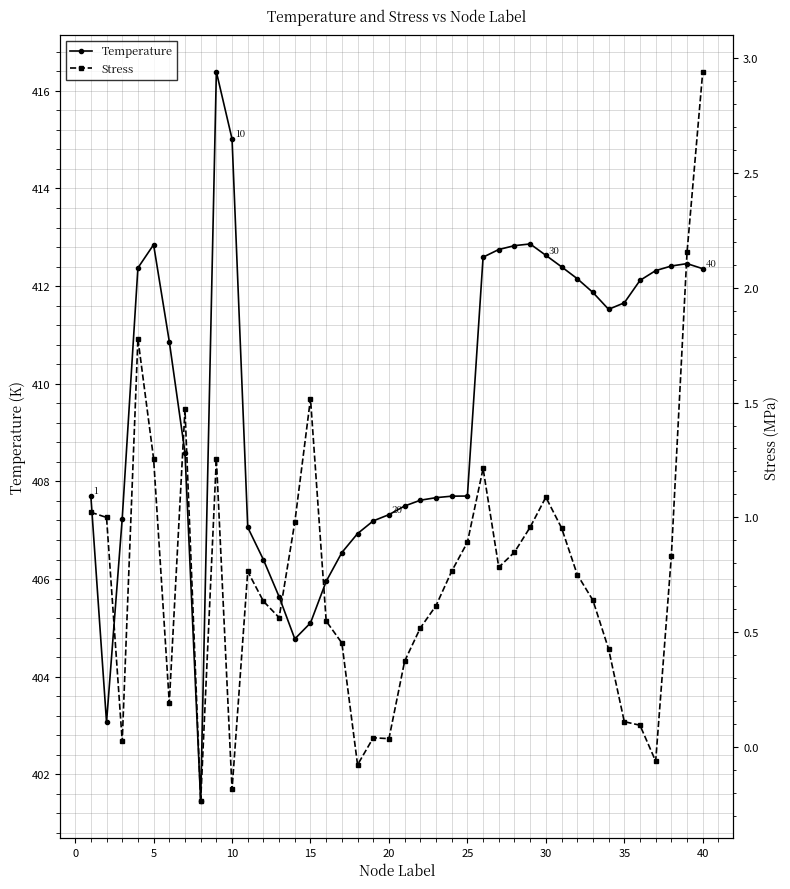

How many negative values does the Stress series have?

4